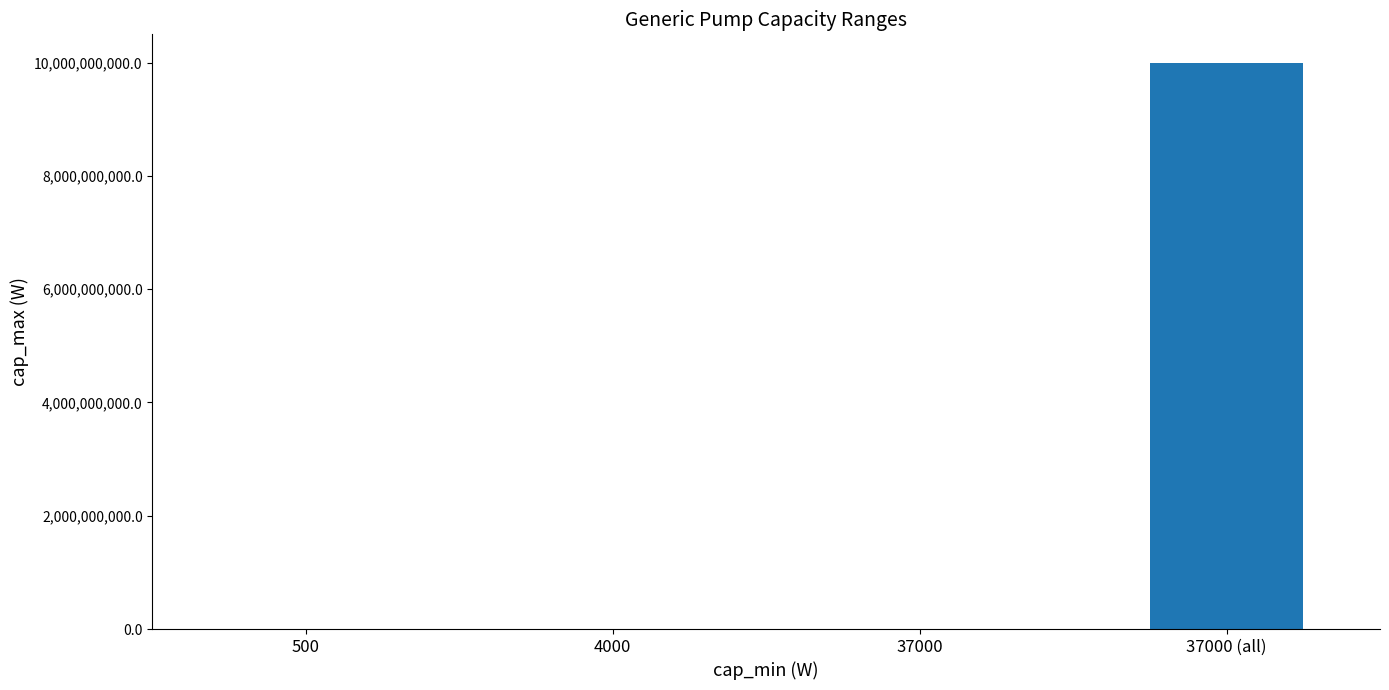

How many data points does each series have?

4